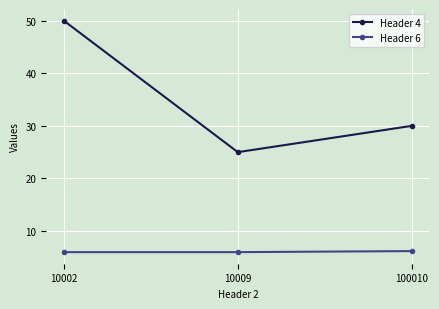

Is the value of Header 4 at 100010 greater than the value of Header 6 at 10009?

Yes